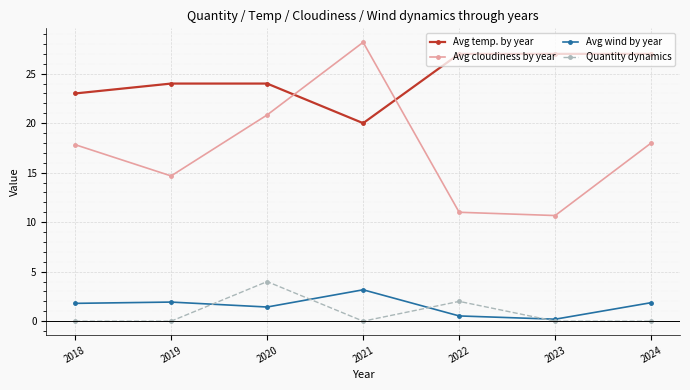

Which series changed the most between 2020 and 2021?

Avg cloudiness by year